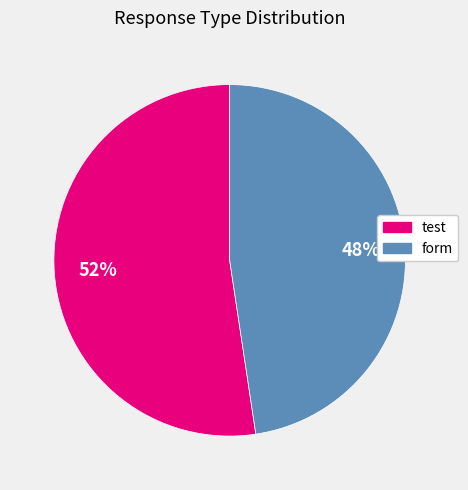

True or false: form accounts for 35% of the total.

False